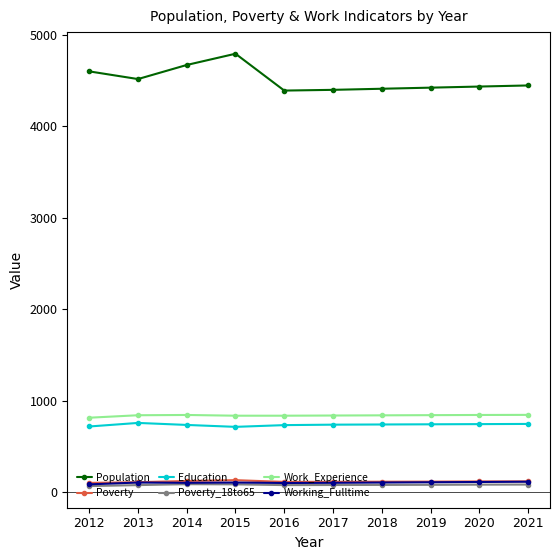

Is it true that Poverty_18to65 equals 86 at 2014?

True